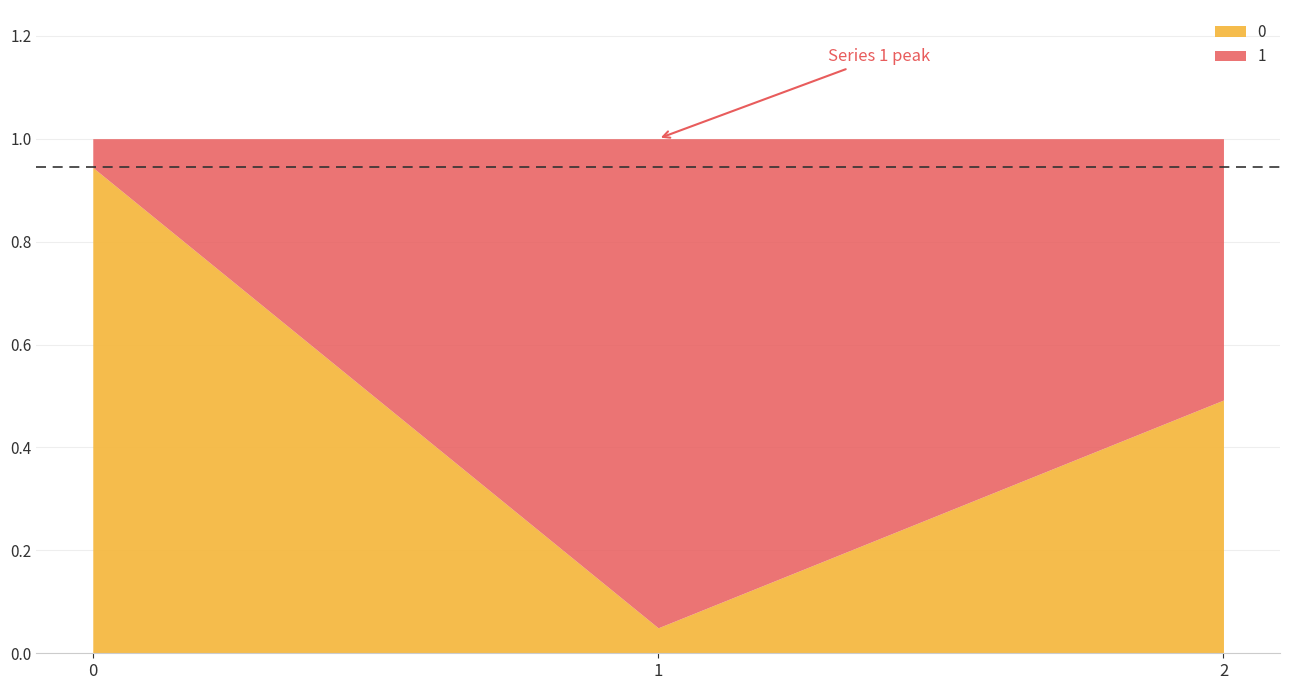

What is the value of the 0 point at the 1st from the left?

0.9